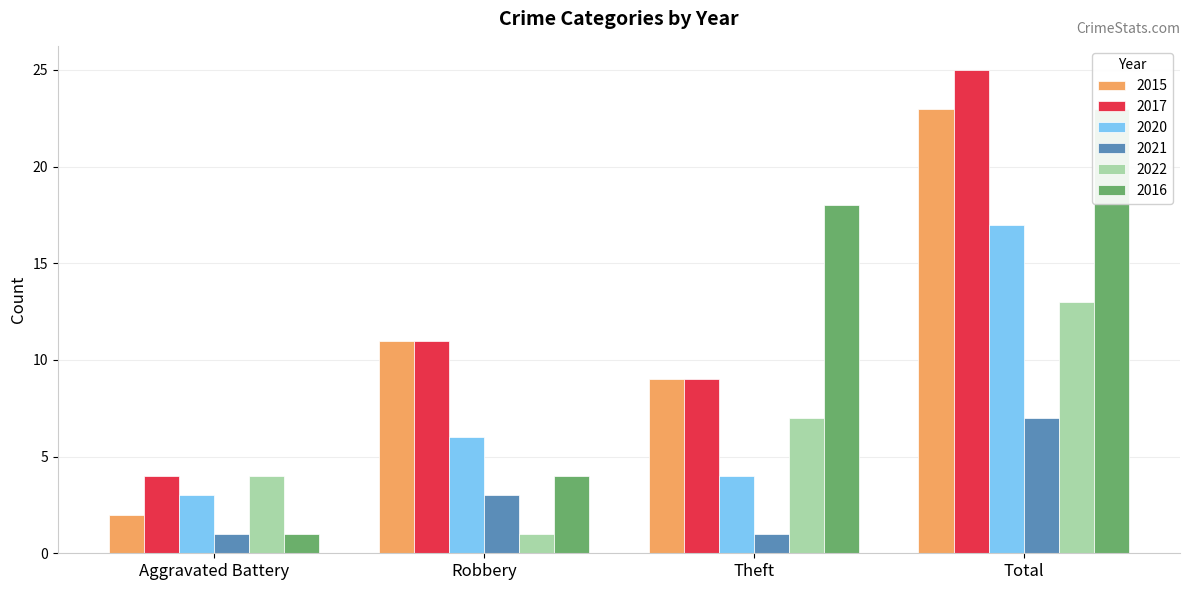

How many categories are shown in the chart?

4